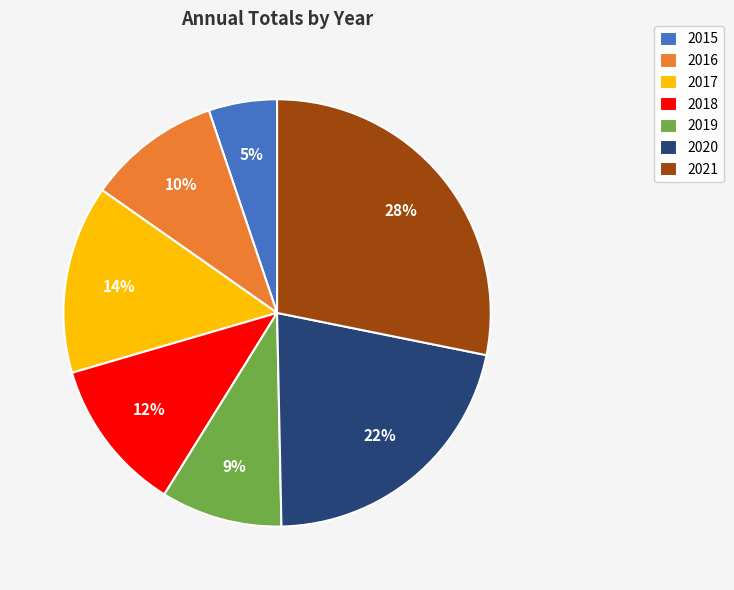

Between 2019 and 2015, which is larger?

2019